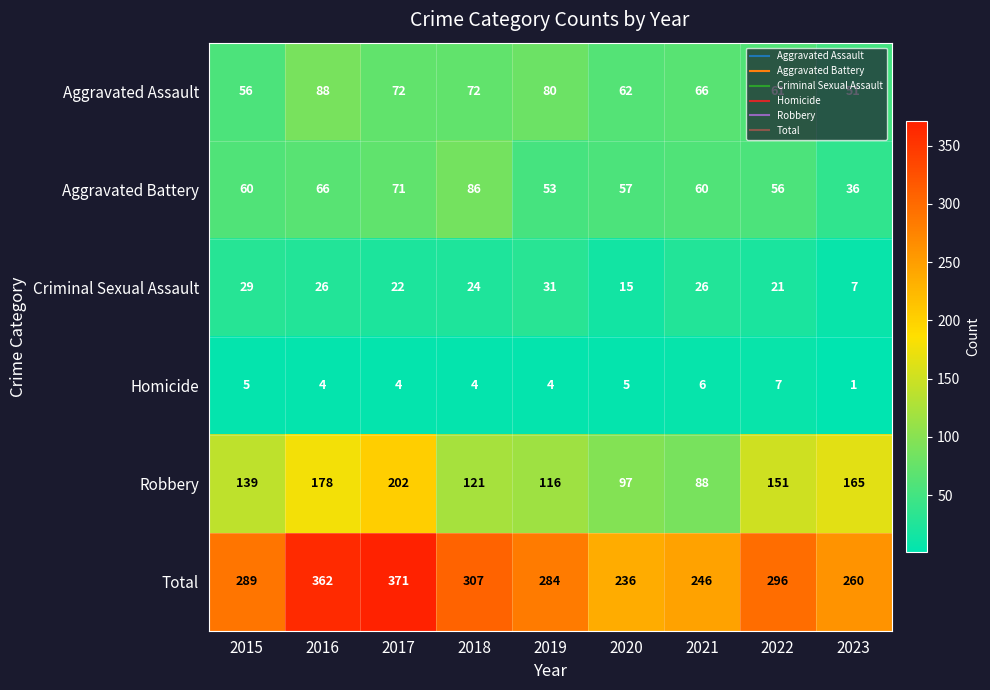

Count the number of categories in the chart.

9